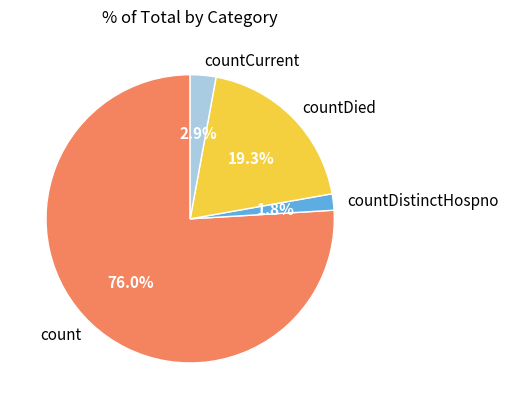

To the nearest percent, what is the difference between the largest and smallest slice percentages?

74%